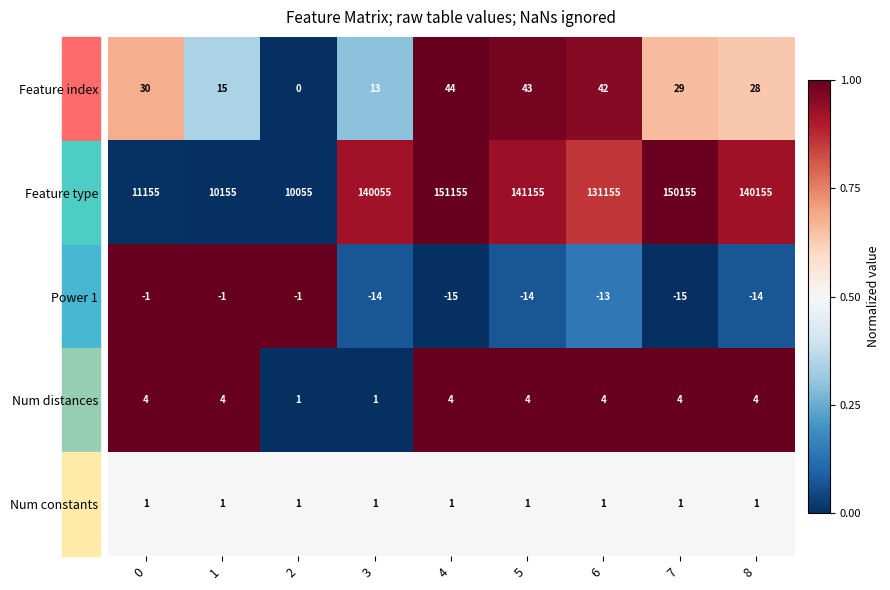

What is the sum of all Num distances values?

30